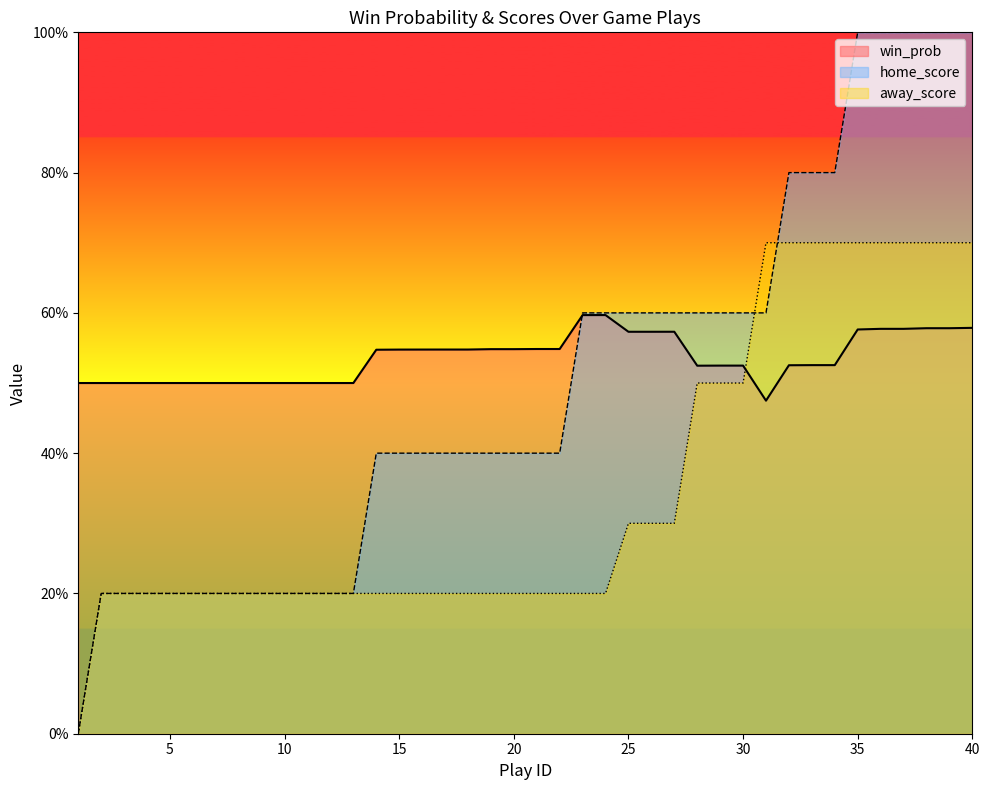

Reading left to right, transcribe all the data shown in this chart.

win_prob: 1=0.5	2=0.5	3=0.5	4=0.5	5=0.5	6=0.5	7=0.5	8=0.5	9=0.5	10=0.5	11=0.5	12=0.5	13=0.5	14=0.5	15=0.5	16=0.5	17=0.5	18=0.5	19=0.5	20=0.5	21=0.5	22=0.5	23=0.6	24=0.6	25=0.6	26=0.6	27=0.6	28=0.5	29=0.5	30=0.5	31=0.5	32=0.5	33=0.5	34=0.5	35=0.6	36=0.6	37=0.6	38=0.6	39=0.6	40=0.6
home_score: 1=0.0	2=0.2	3=0.2	4=0.2	5=0.2	6=0.2	7=0.2	8=0.2	9=0.2	10=0.2	11=0.2	12=0.2	13=0.2	14=0.4	15=0.4	16=0.4	17=0.4	18=0.4	19=0.4	20=0.4	21=0.4	22=0.4	23=0.6	24=0.6	25=0.6	26=0.6	27=0.6	28=0.6	29=0.6	30=0.6	31=0.6	32=0.8	33=0.8	34=0.8	35=1.0	36=1.0	37=1.0	38=1.0	39=1.0	40=1.0
away_score: 1=0.0	2=0.2	3=0.2	4=0.2	5=0.2	6=0.2	7=0.2	8=0.2	9=0.2	10=0.2	11=0.2	12=0.2	13=0.2	14=0.2	15=0.2	16=0.2	17=0.2	18=0.2	19=0.2	20=0.2	21=0.2	22=0.2	23=0.2	24=0.2	25=0.3	26=0.3	27=0.3	28=0.5	29=0.5	30=0.5	31=0.7	32=0.7	33=0.7	34=0.7	35=0.7	36=0.7	37=0.7	38=0.7	39=0.7	40=0.7